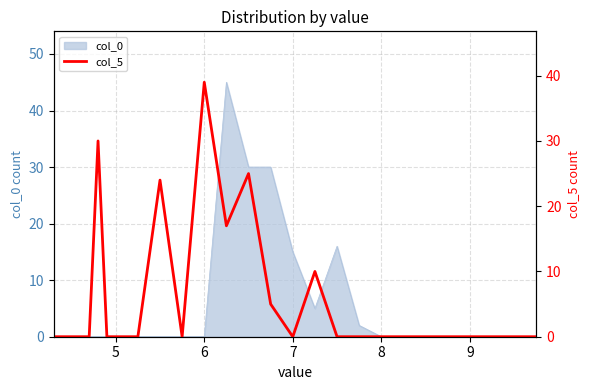

How many interior local valleys (lower than both neighbors) does the data have?

3